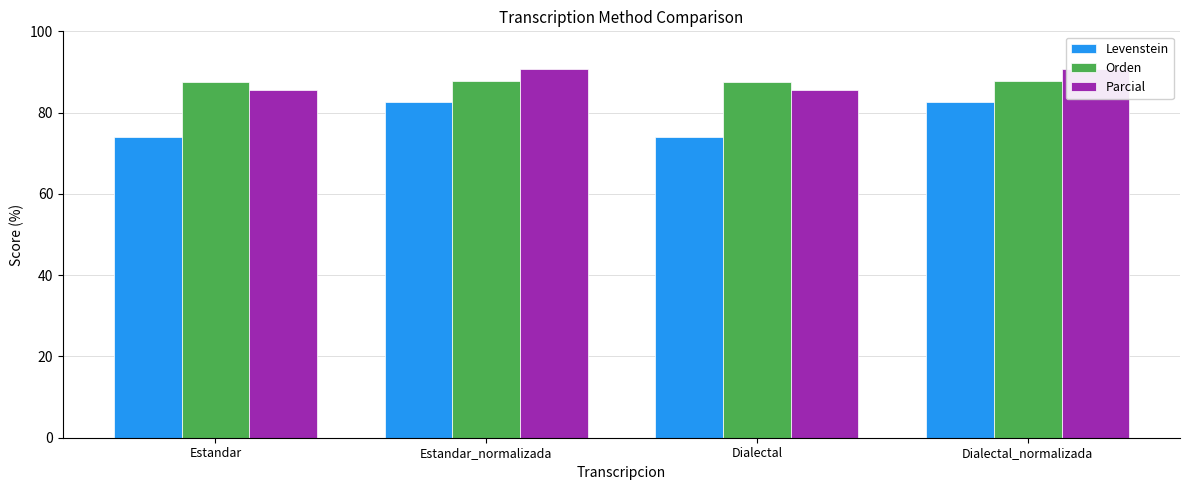

What is the sum of all Levenstein values?

313.0